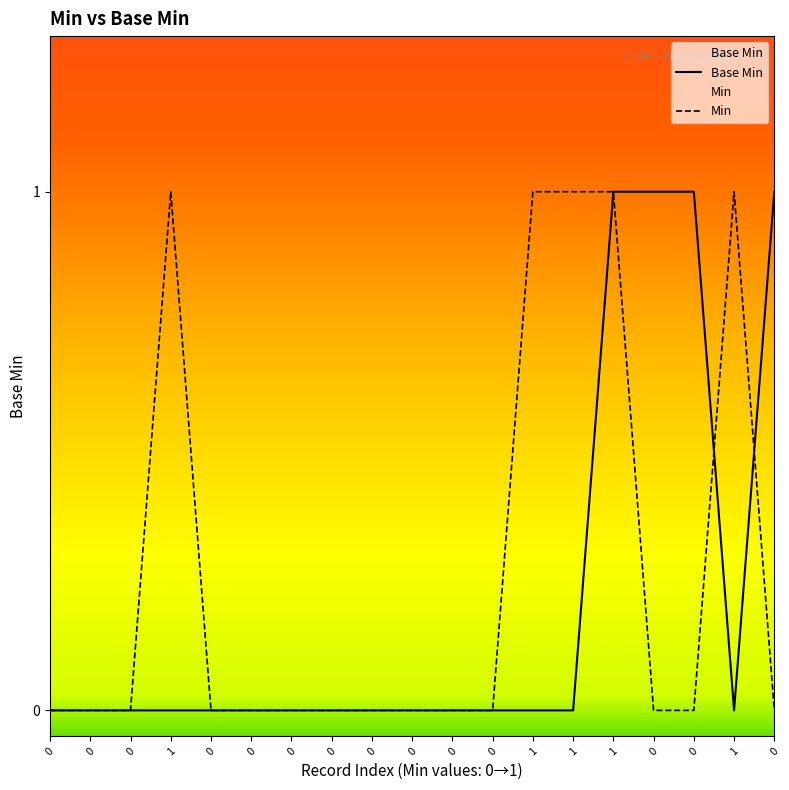

Does the chart display data point markers on the line(s)?

No